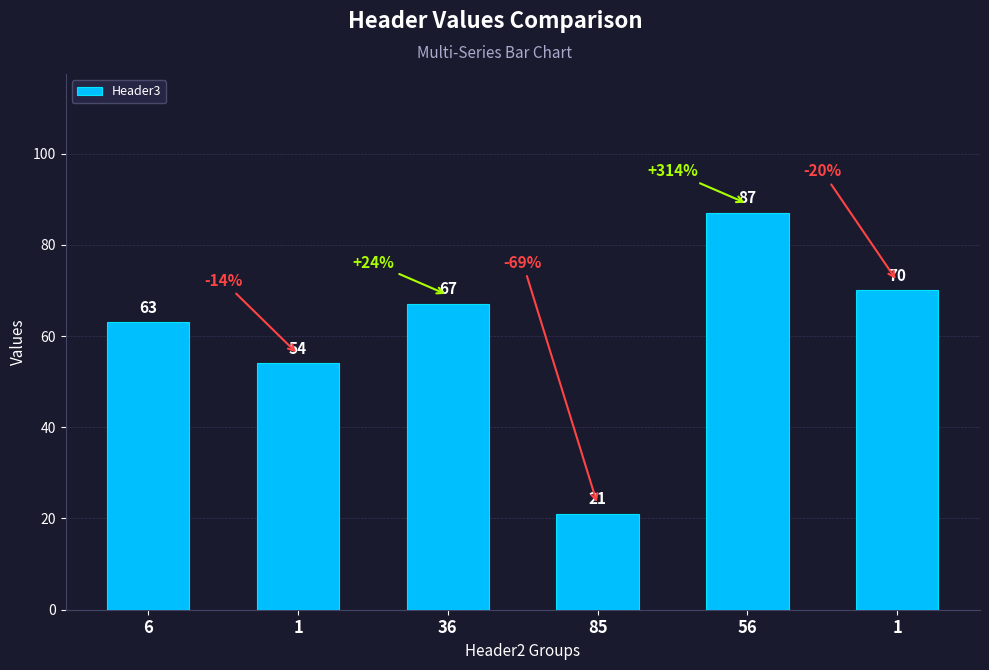

Rank the categories by value from highest to lowest.

56, 1, 36, 6, 1, 85